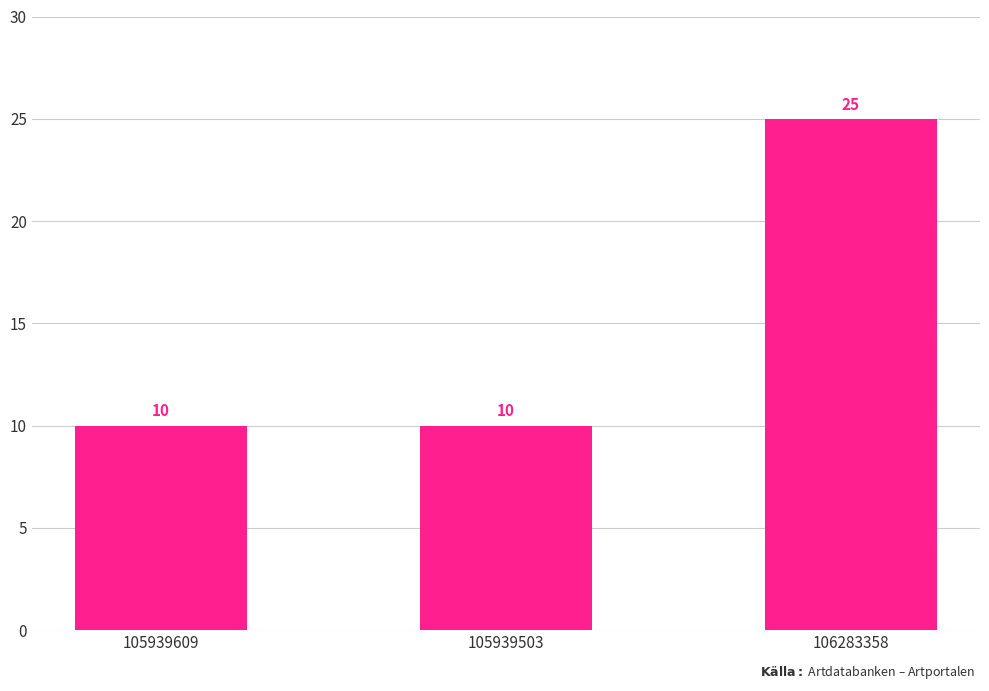

The value at 106283358 is 25. True or false?

True